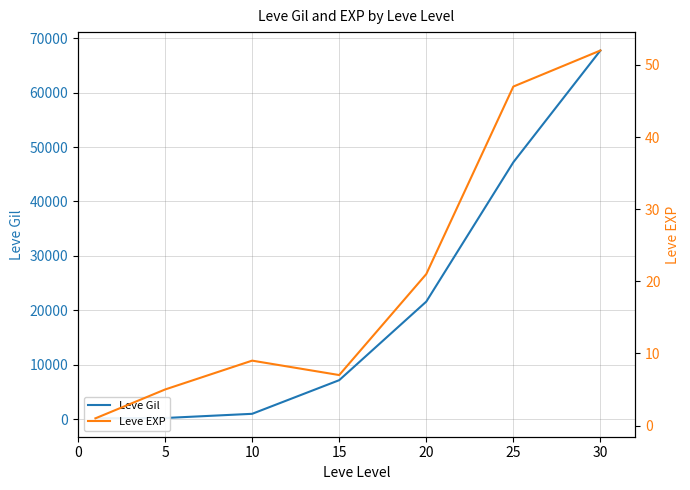

True or false: Leve EXP has a value of 1 at 5.

False